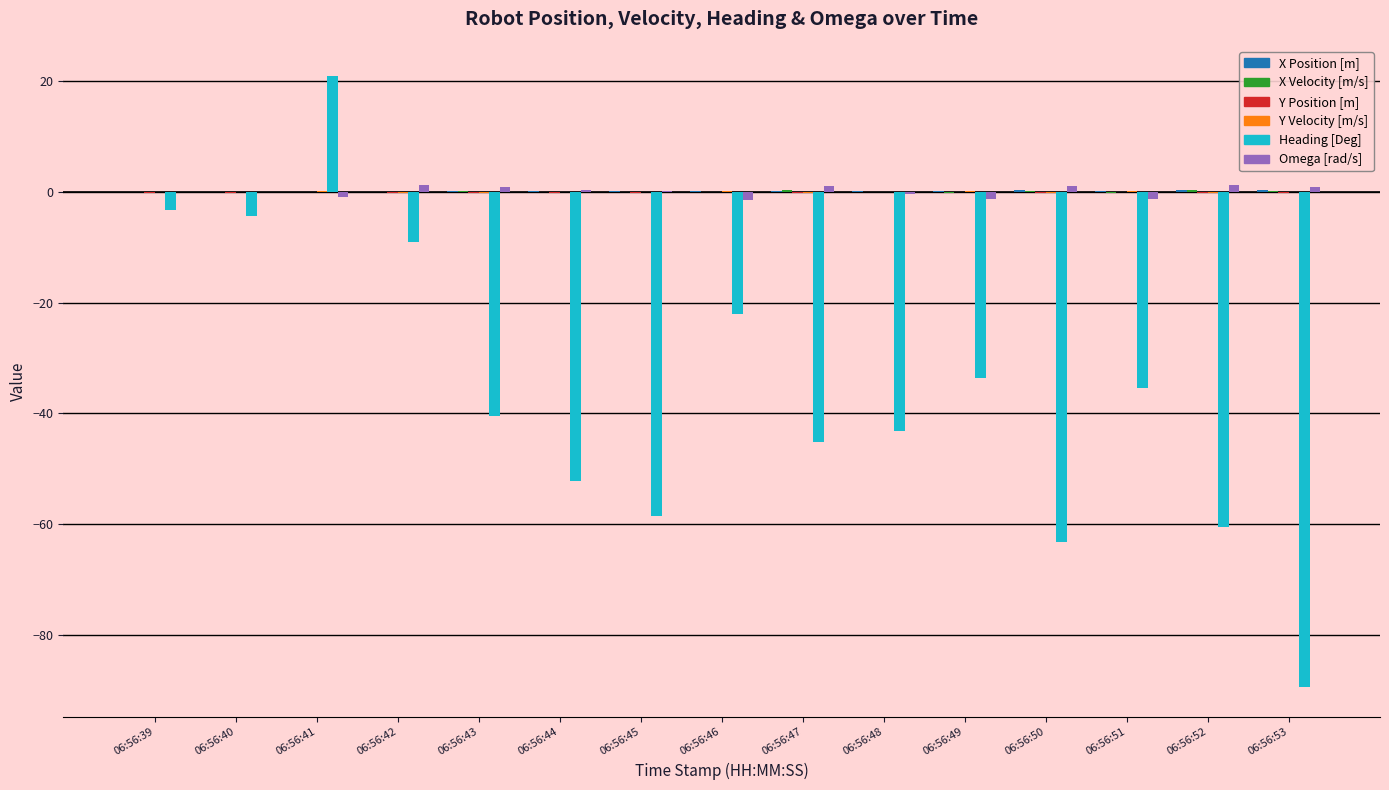

How many groups of bars are there?

15